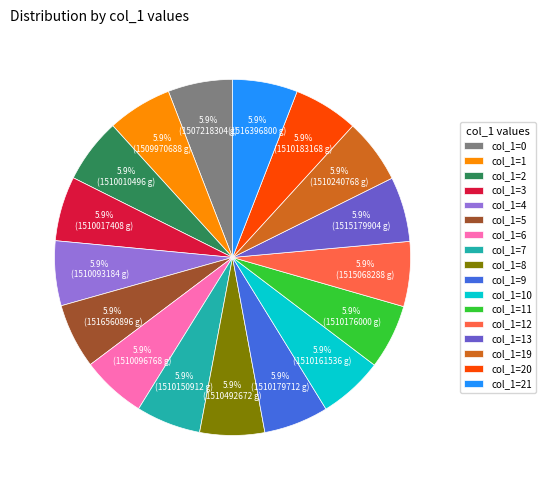

Combined, what portion of the pie is col_1=8 and col_1=19?

11.8%